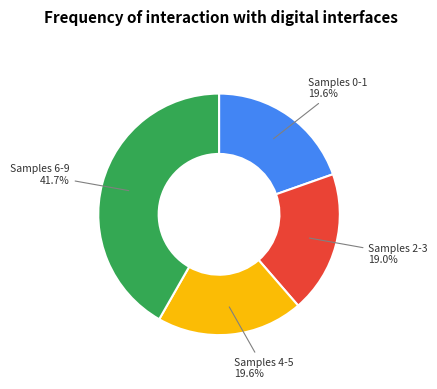

Is there a majority slice in this chart?

No